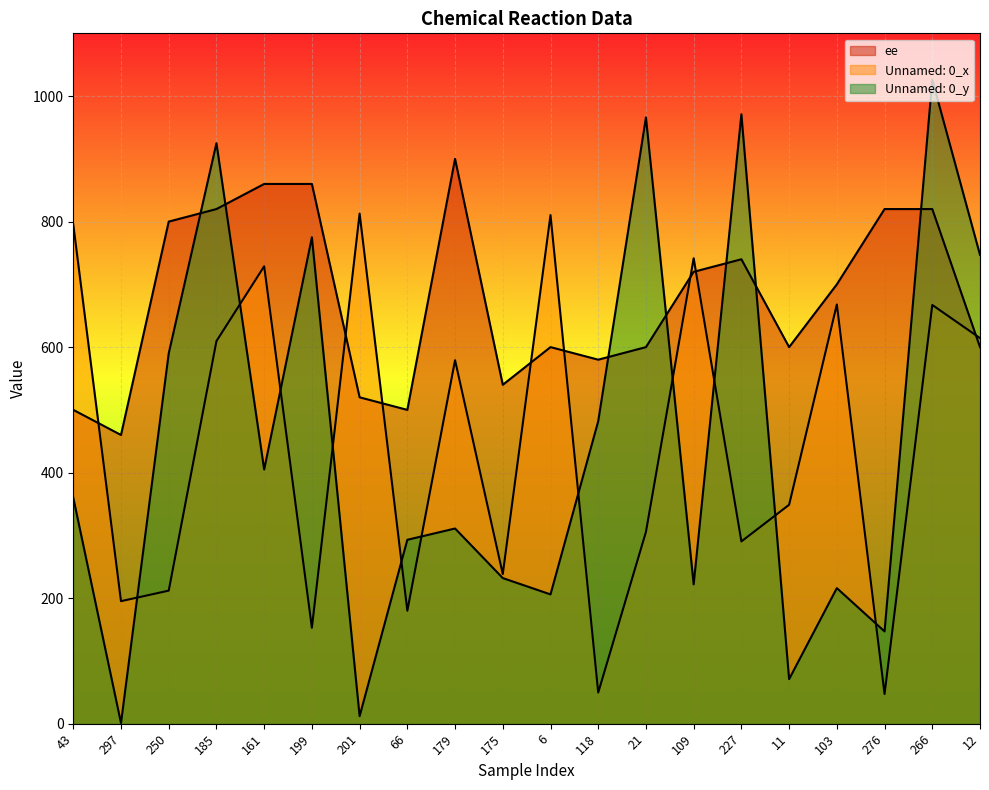

At which category is the sum across all series the highest?

266